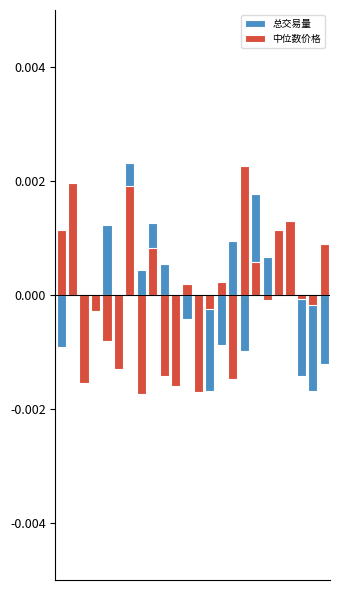

How many negative values does the 中位数价格 series have?

13